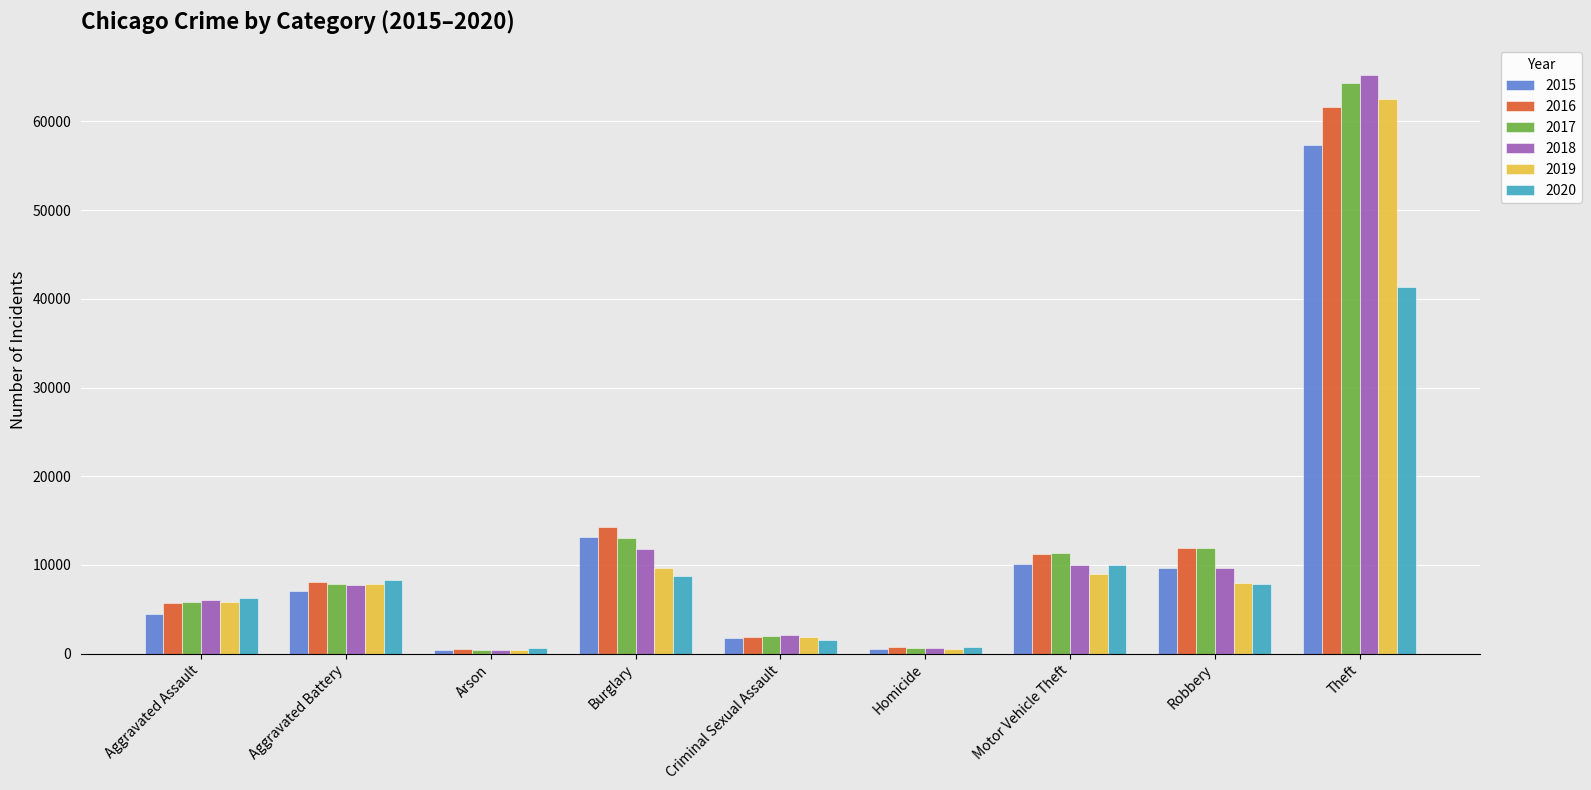

Which series changed the most between Aggravated Assault and Criminal Sexual Assault?

2020